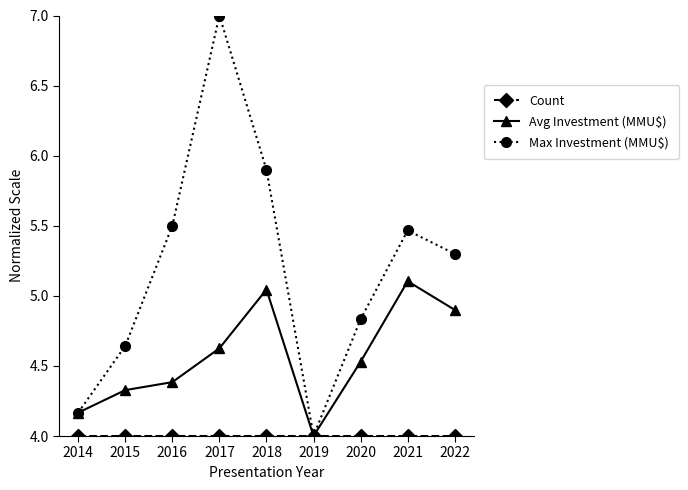

Which series has the largest total across all categories?

Max Investment (MMU$)